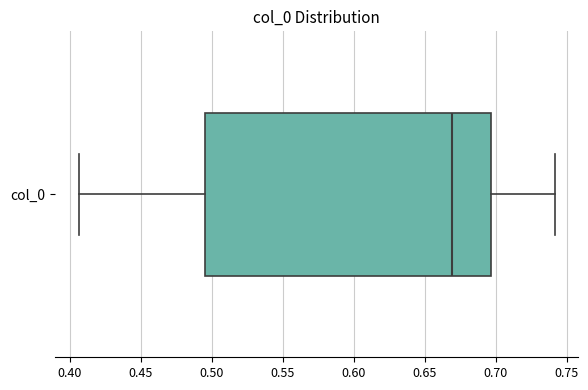

Transcribe this box plot: give where the median line is, the range the box spans, and where the two whiskers end, as read against the x-axis. The values are not printed on the chart, so give them approximately, as read against the axis.

median 0.670, box 0.495 to 0.695, whiskers 0.405 to 0.740